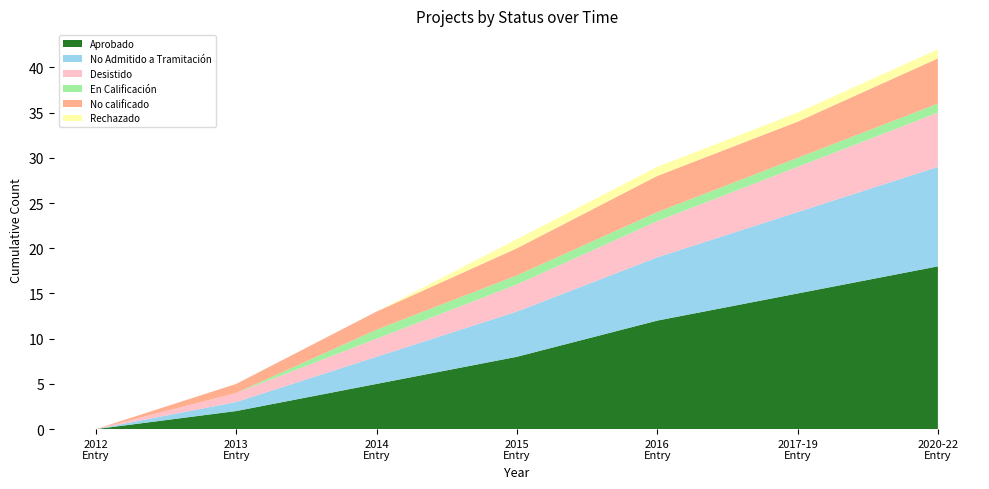

Reading left to right, transcribe all the data shown in this chart.

Aprobado: 2012=0	2013=2	2014=5	2015=8	2016=12	2017-19=15	2020-22=18
No Admitido a Tramitación: 2012=0	2013=1	2014=3	2015=5	2016=7	2017-19=9	2020-22=11
Desistido: 2012=0	2013=1	2014=2	2015=3	2016=4	2017-19=5	2020-22=6
En Calificación: 2012=0	2013=0	2014=1	2015=1	2016=1	2017-19=1	2020-22=1
No calificado: 2012=0	2013=1	2014=2	2015=3	2016=4	2017-19=4	2020-22=5
Rechazado: 2012=0	2013=0	2014=0	2015=1	2016=1	2017-19=1	2020-22=1